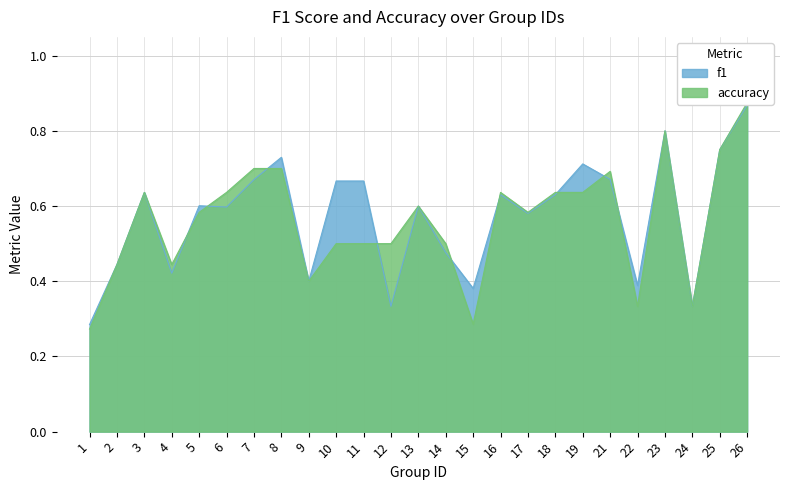

List the series in order of their overall mean, highest first.

f1, accuracy